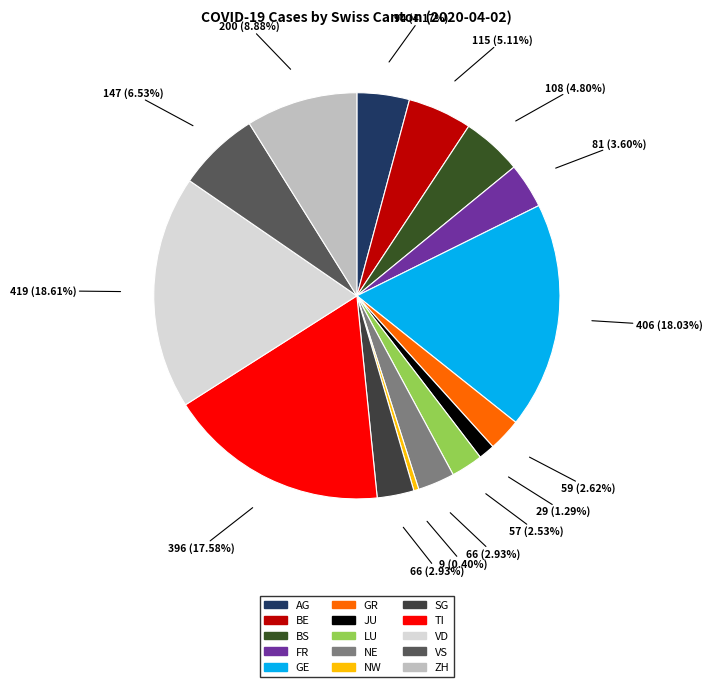

Count the number of slices in the pie.

15